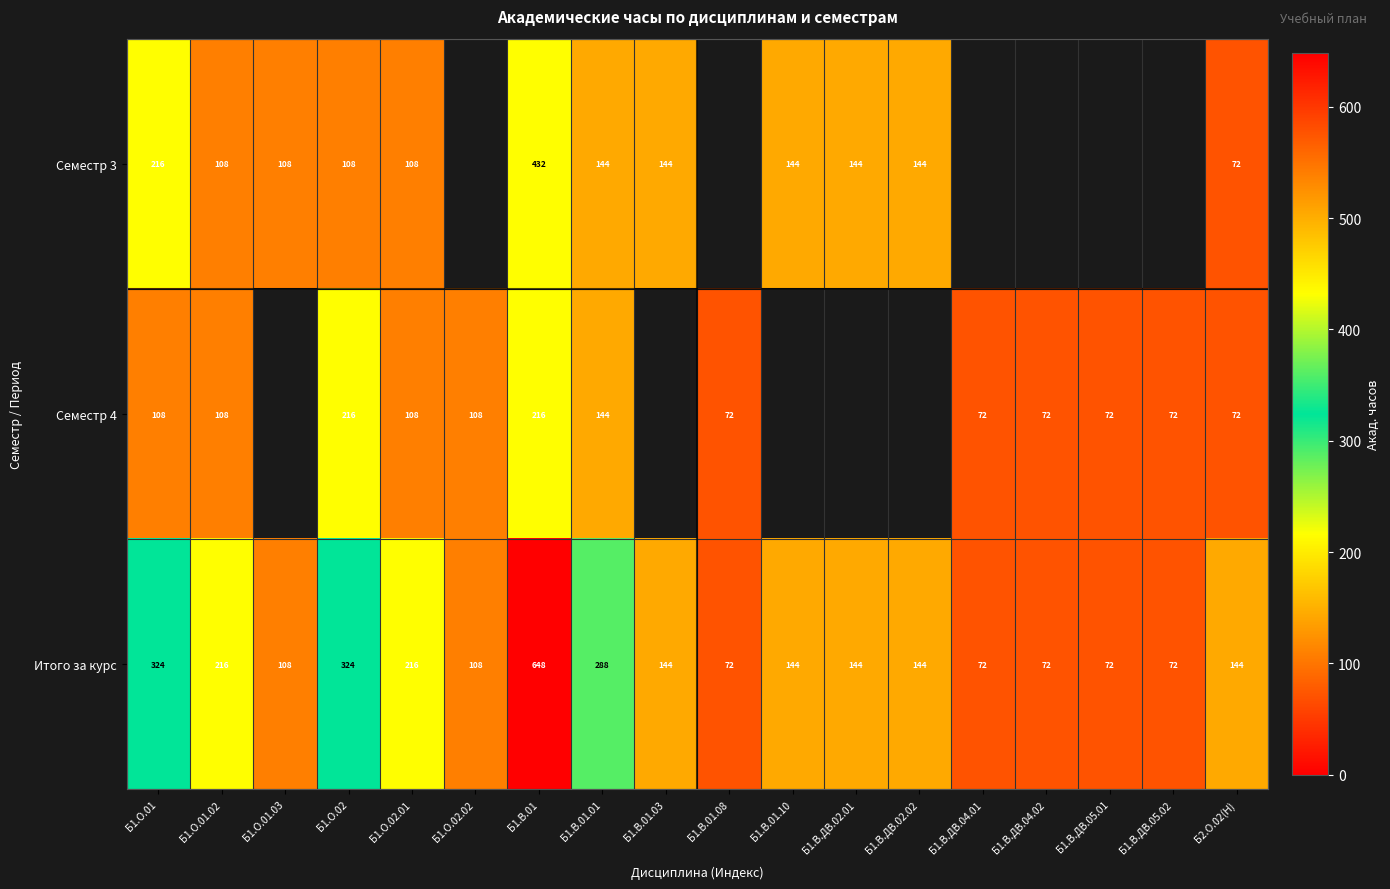

What is the spread (max minus min) of values at Б1.В.01.01?

144